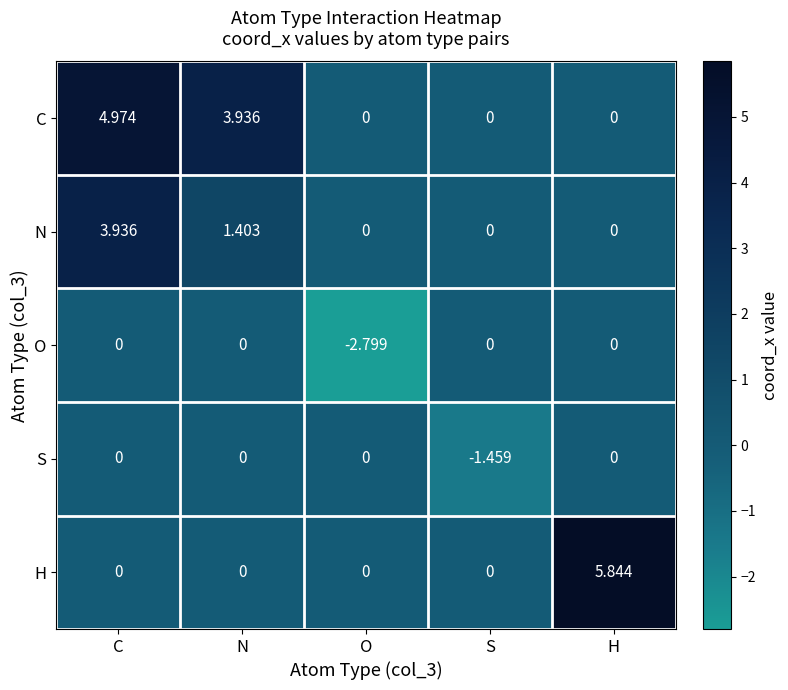

At how many categories does at least one series exceed 1?

3